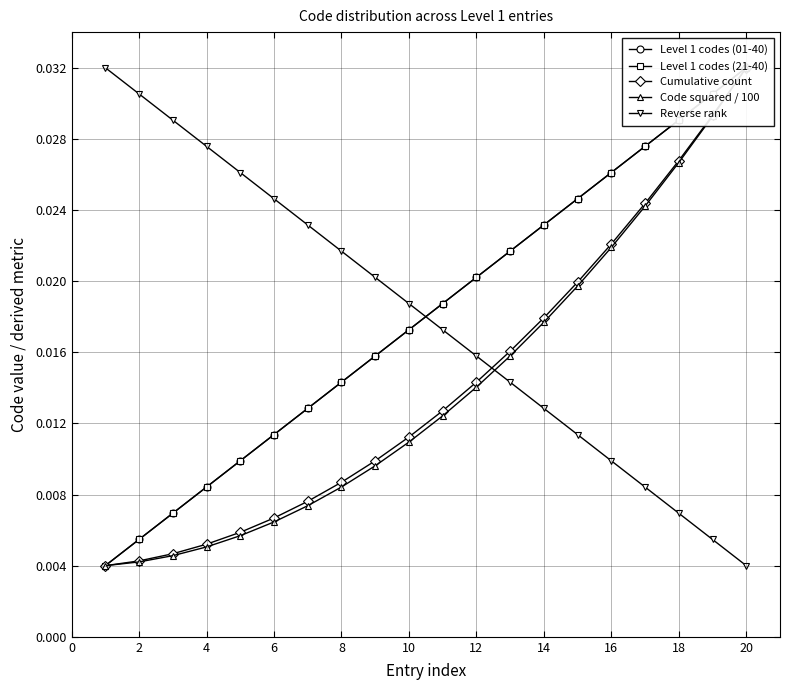

List the series in order of their peak value, lowest first.

Level 1 codes (01-40), Level 1 codes (21-40), Cumulative count, Code squared / 100, Reverse rank